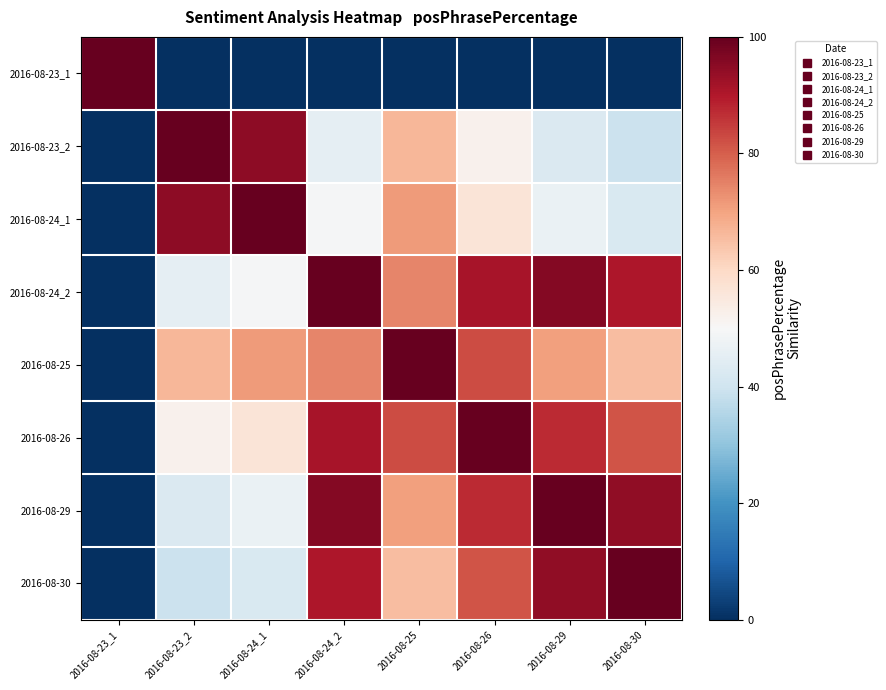

What is the maximum value shown in the chart?

100.0